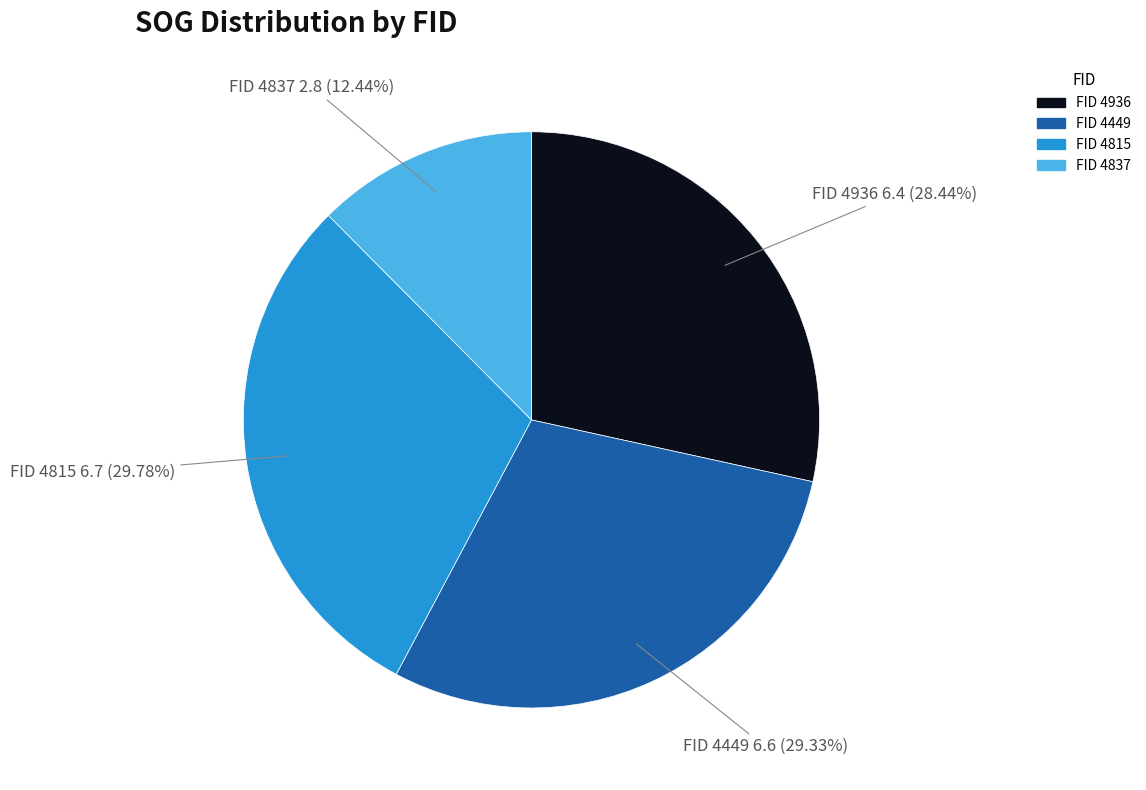

Is there a majority slice in this chart?

No